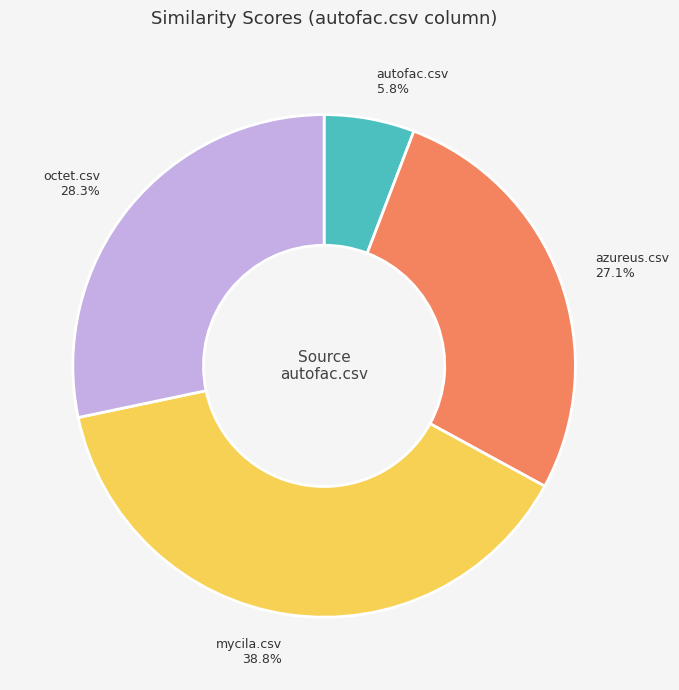

Which has a higher value, azureus.csv or autofac.csv?

azureus.csv